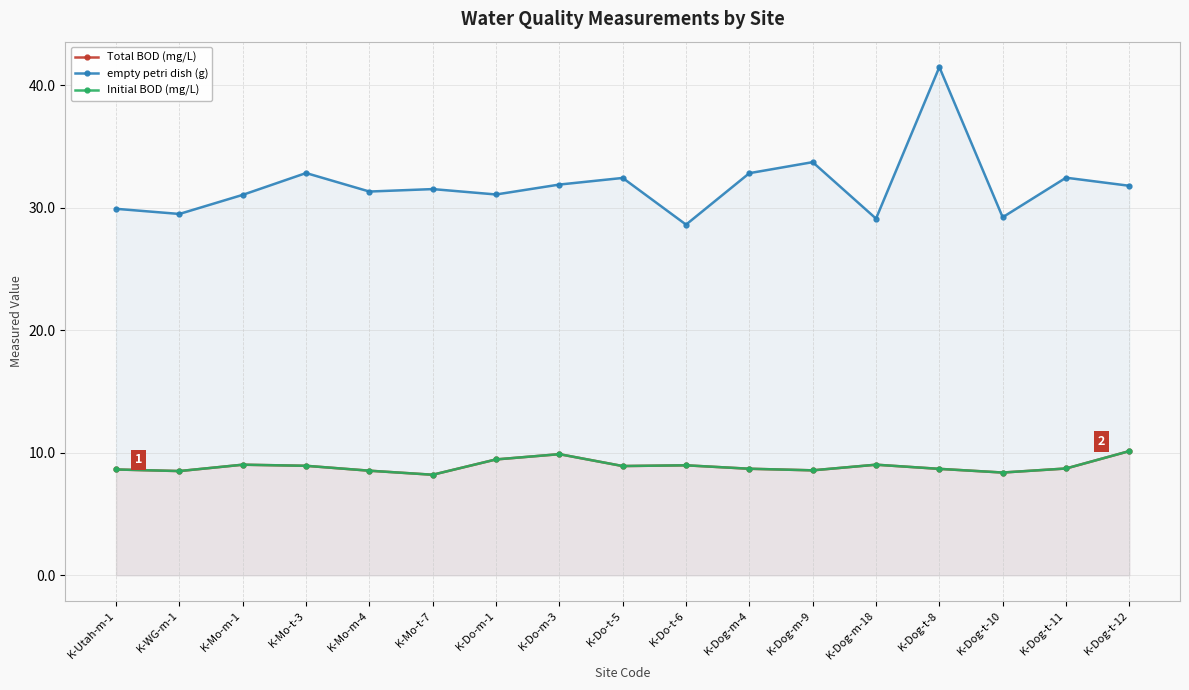

What is the value of the empty petri dish (g) point at the 9th from the left?

32.4